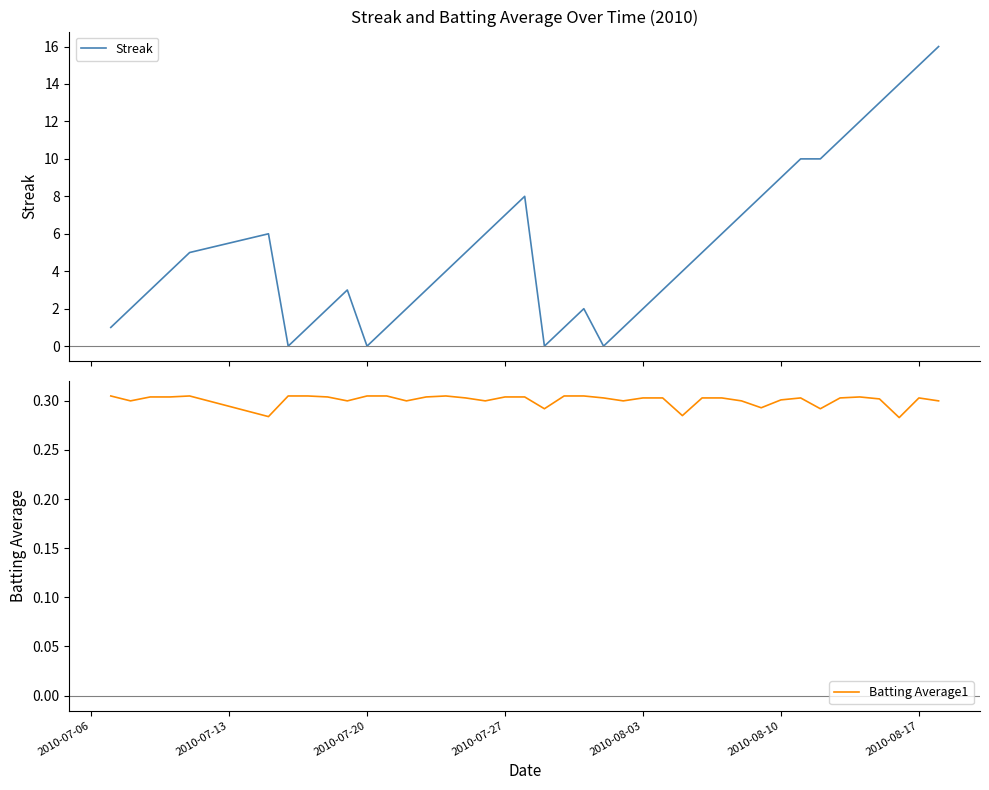

Which series has the largest range (max minus min)?

Streak